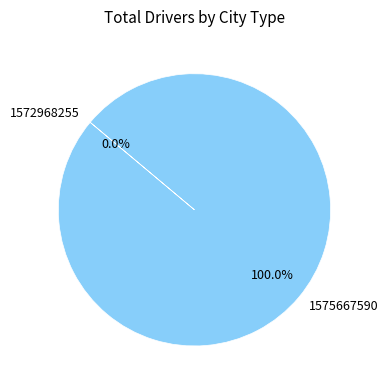

To the nearest percent, what is the difference between the largest and smallest slice percentages?

100%